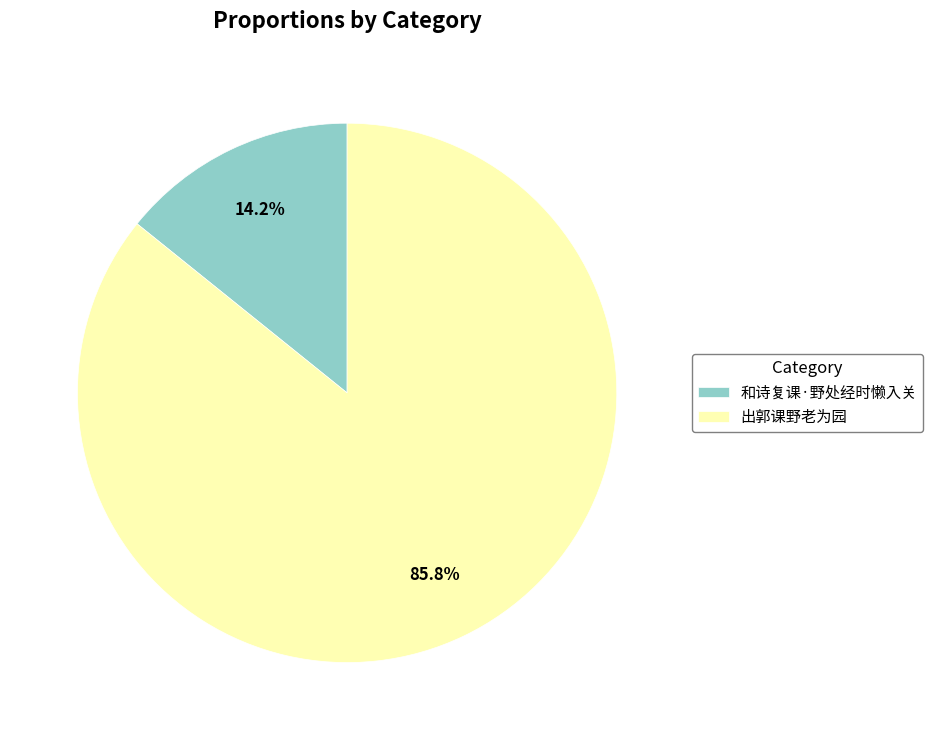

What is the majority slice?

出郭课野老为园